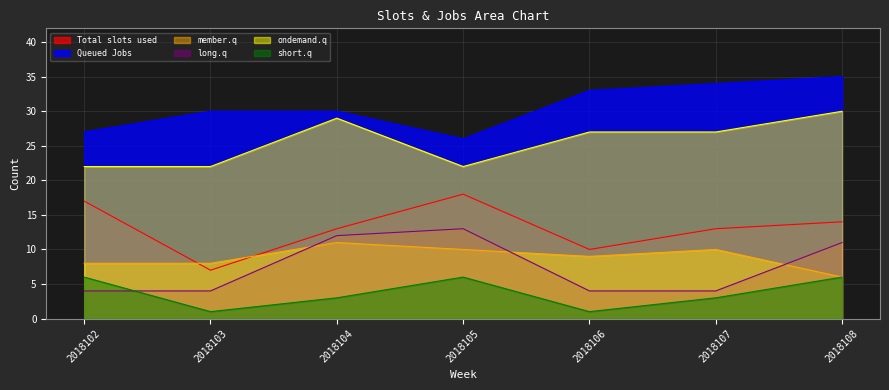

What is the lowest value of the member.q series?

6